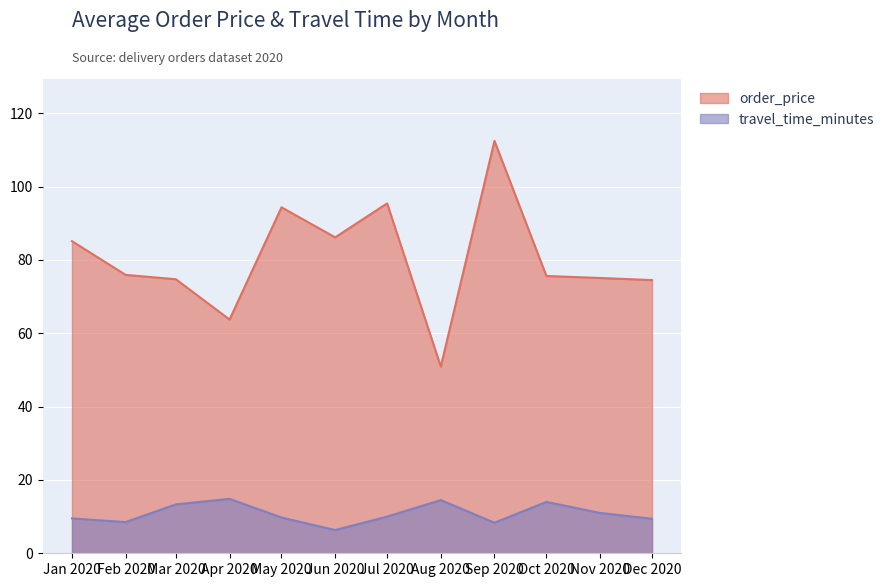

At which label does order_price reach its minimum?

Aug 2020